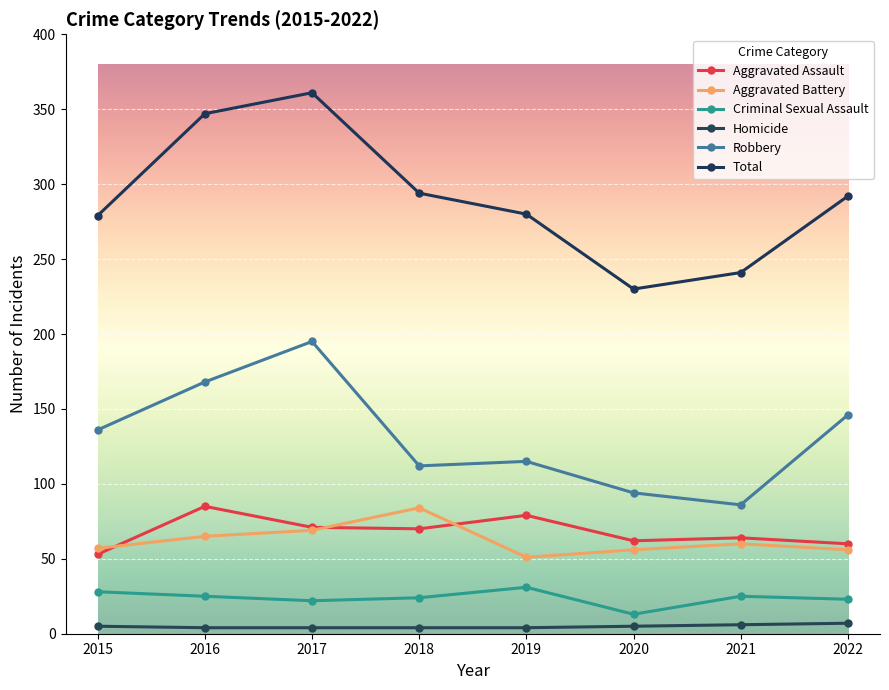

Is the value of Total at 2019 greater than the value of Robbery at 2018?

Yes